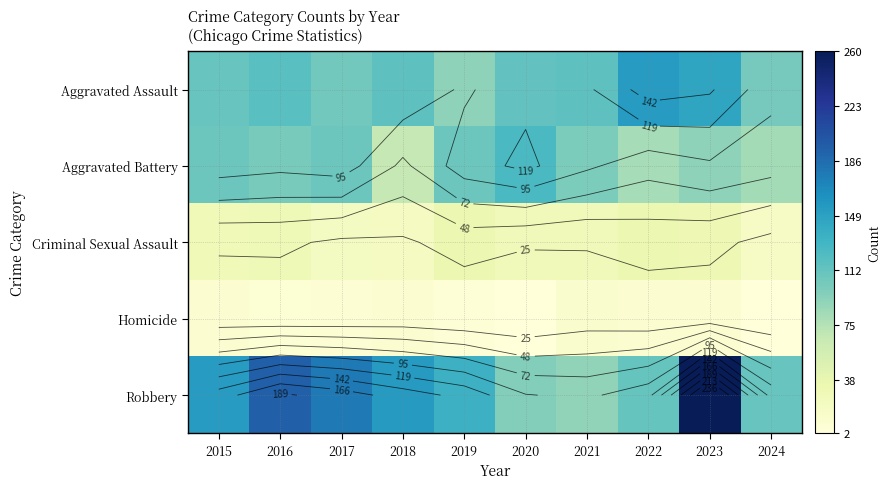

At which category does the chart reach its peak across all series?

2023